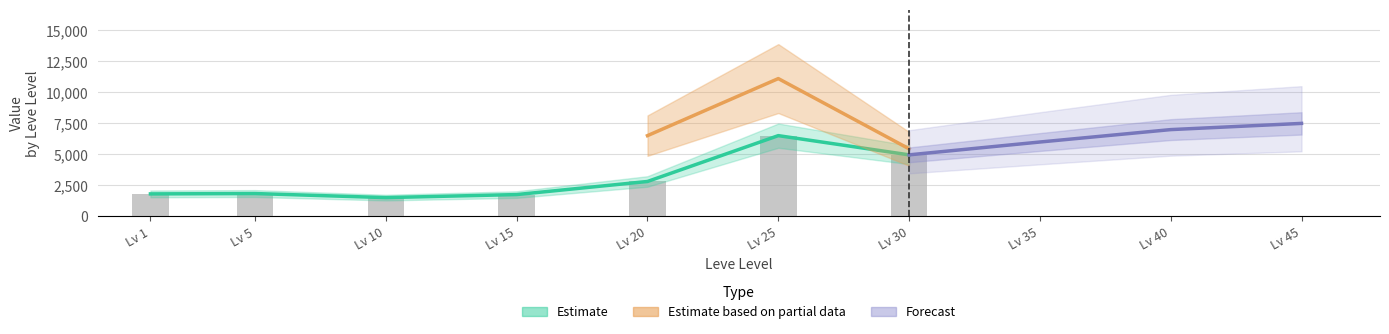

What is the value of the 2nd bar from the left?

1848